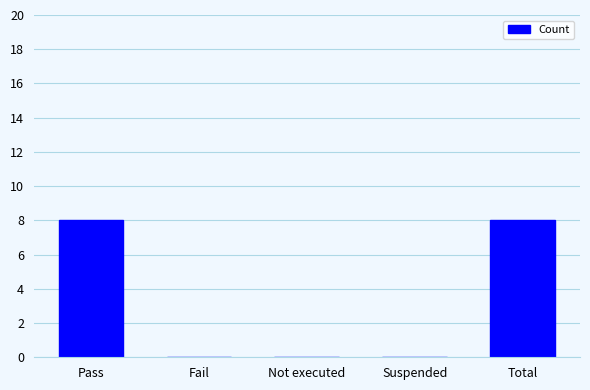

Reading left to right, transcribe all the data shown in this chart.

Pass=8	Fail=0	Not executed=0	Suspended=0	Total=8